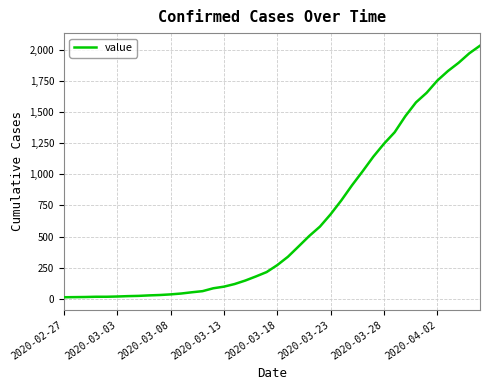

What is the maximum value shown in the chart?

2032